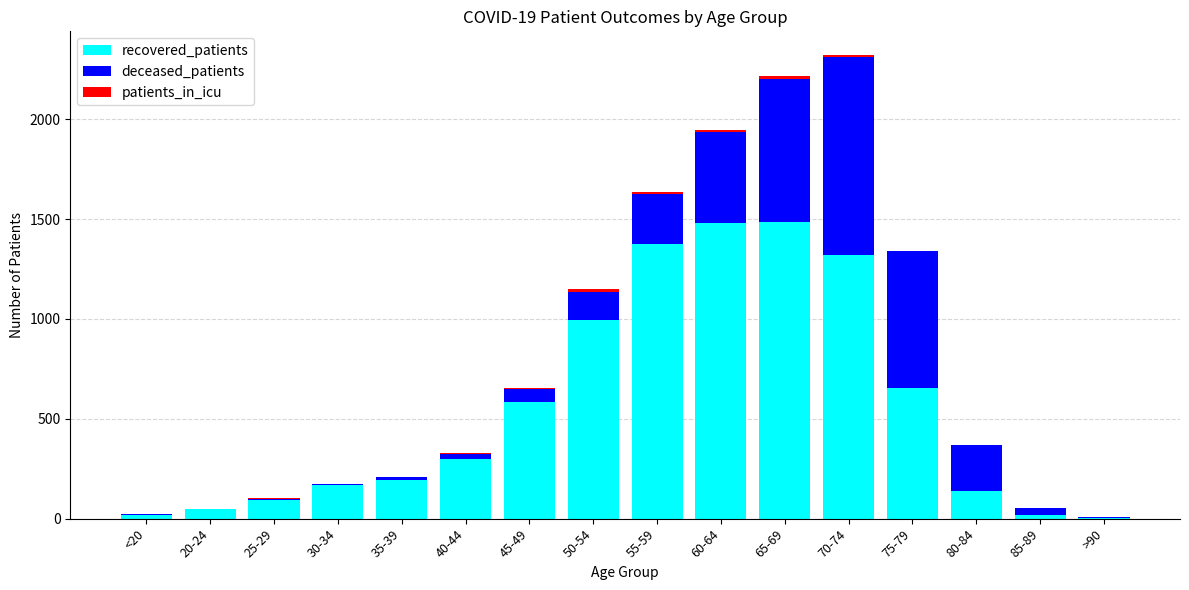

Is it true that recovered_patients equals 1318 at 70-74?

True